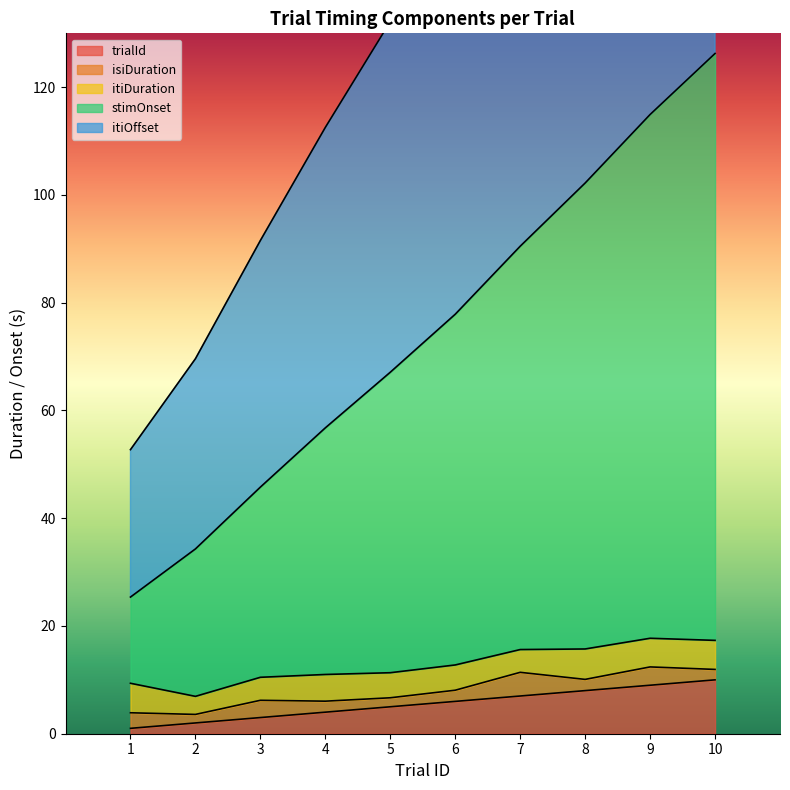

Is it true that trialId equals 6 at 6?

True